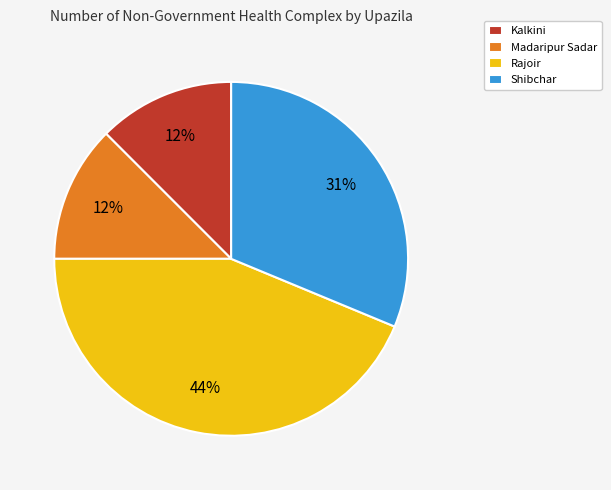

Which category has the biggest portion of the pie?

Rajoir